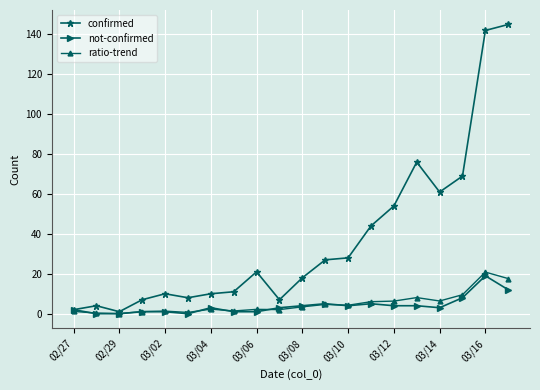

What is the greatest value displayed?

145.0